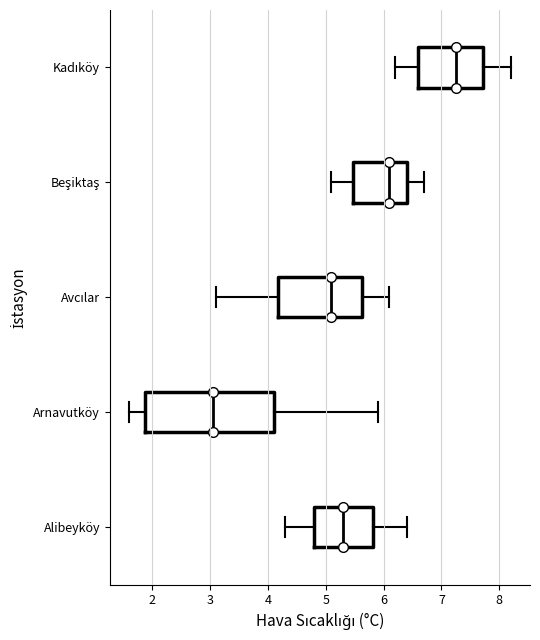

Where does the median line of the box for Avcılar sit on the x-axis? The values are not printed on the chart, so give them approximately, as read against the axis.

5.1